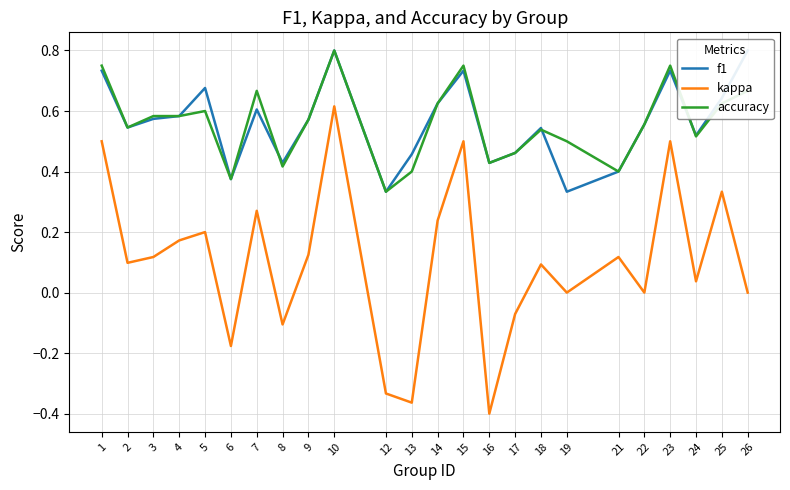

At which label is kappa closest to 0?

19